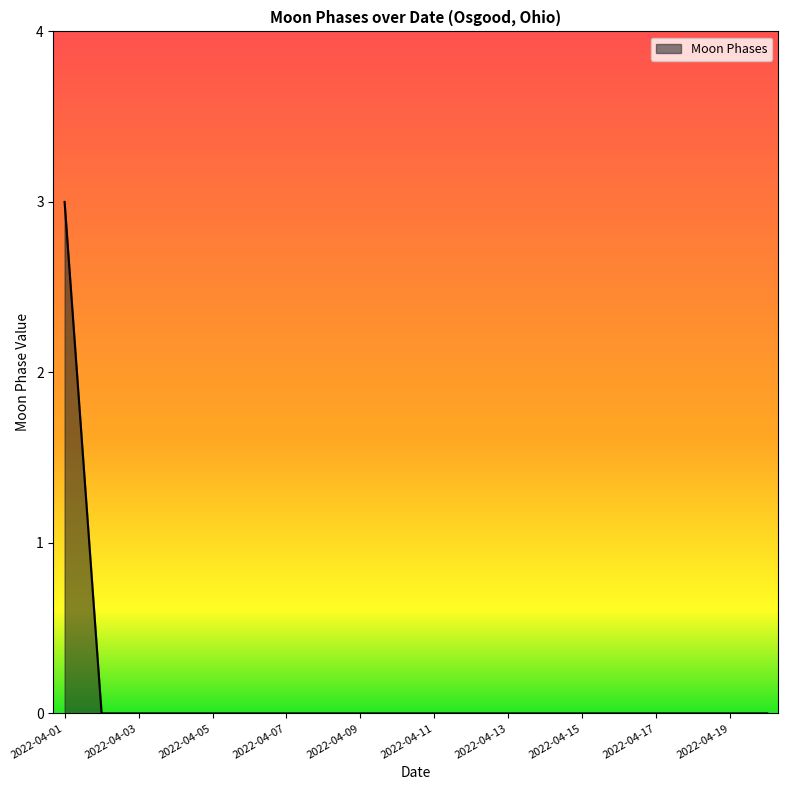

How many distinct data groups are displayed?

1